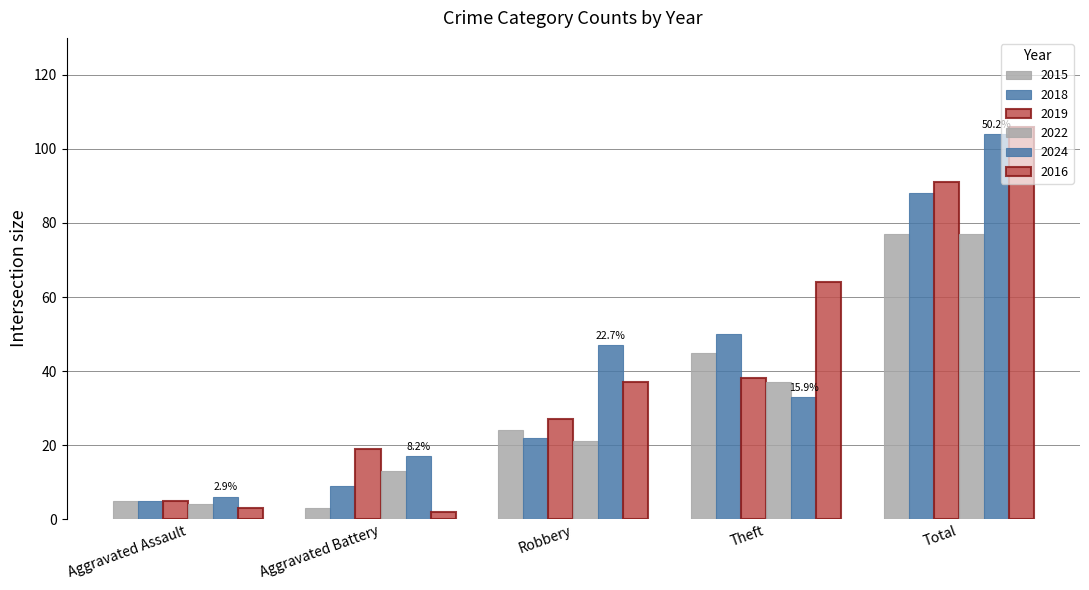

How many groups of bars are there?

5